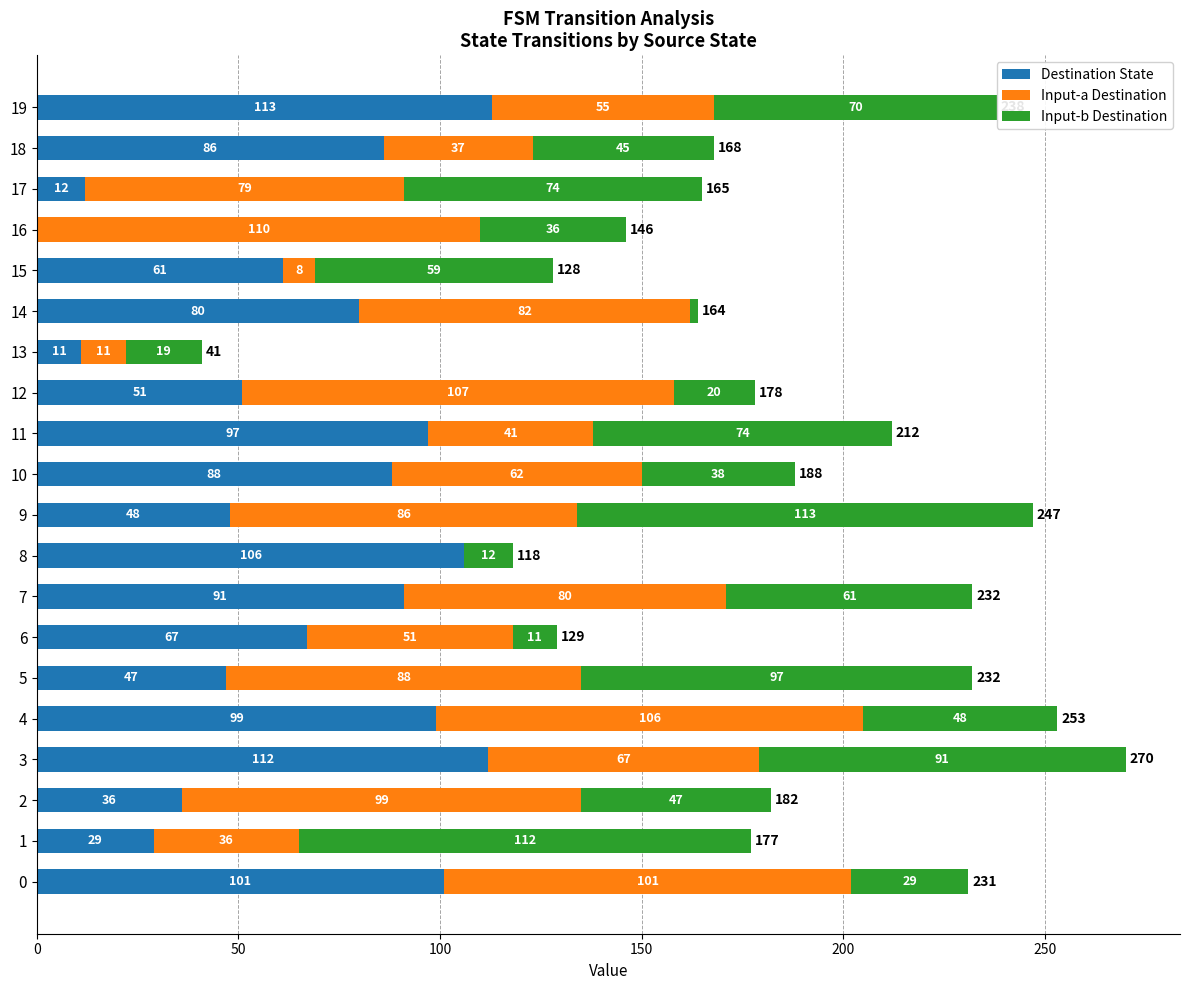

True or false: Destination State has a value of 61 at 15.

True